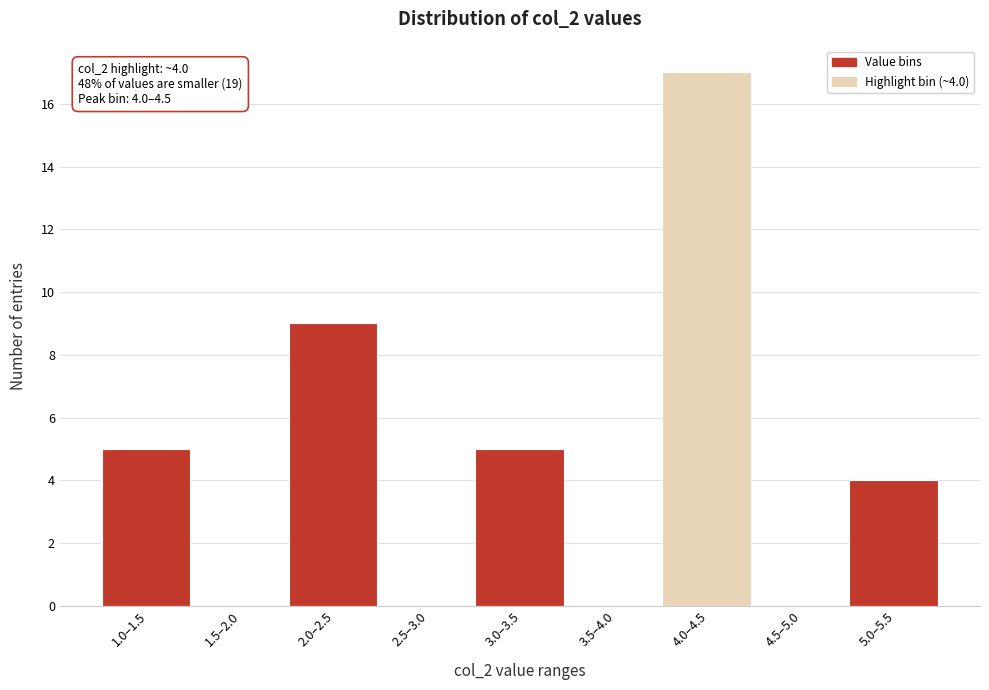

Reading left to right, list all the values displayed in this chart.

1.0–1.5=5	1.5–2.0=0	2.0–2.5=9	2.5–3.0=0	3.0–3.5=5	3.5–4.0=0	4.0–4.5=17	4.5–5.0=0	5.0–5.5=4